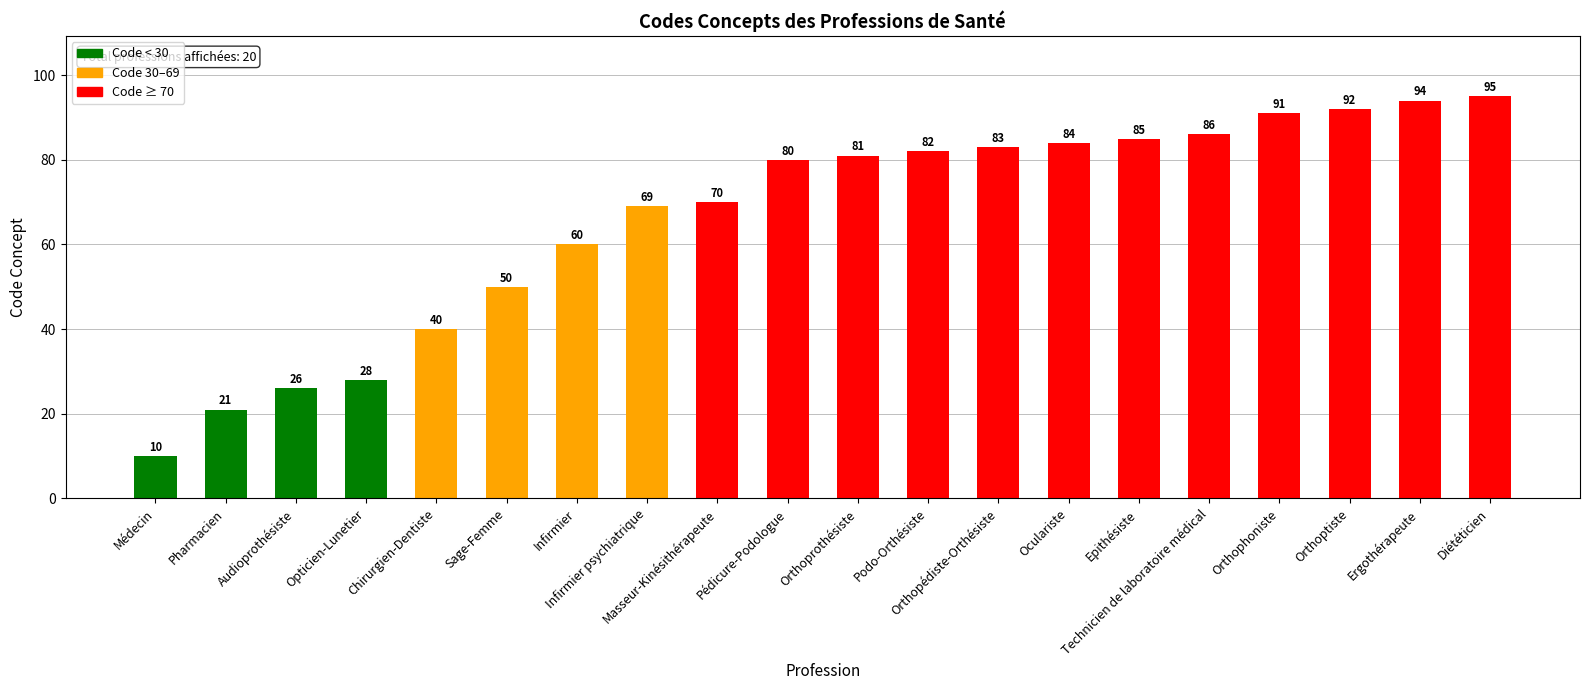

What position from the right is Médecin?

20